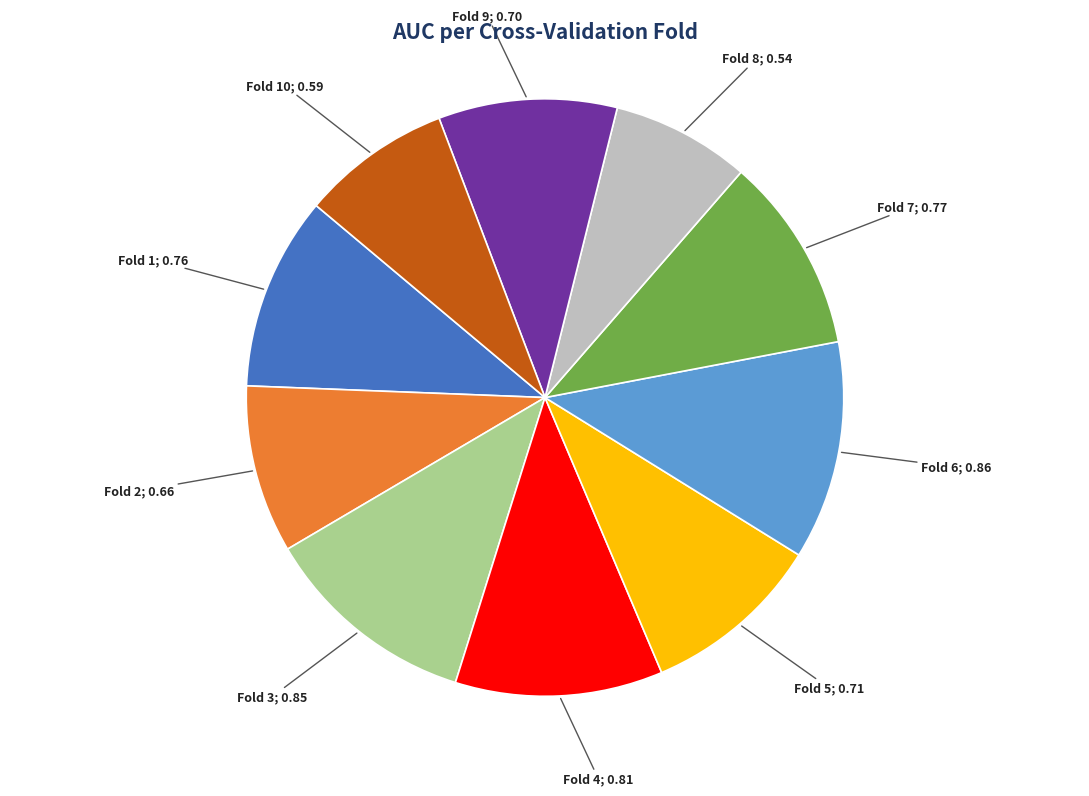

Is there any slice that represents more than half of the pie?

No